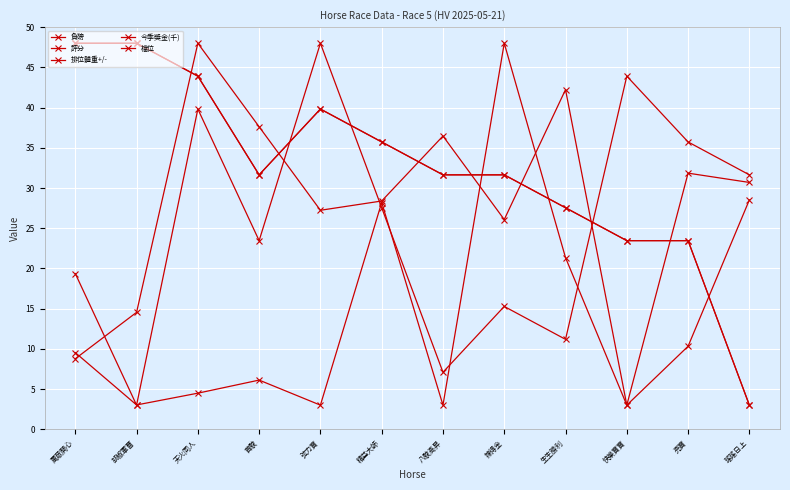

What is the minimum value shown in the chart?

3.0